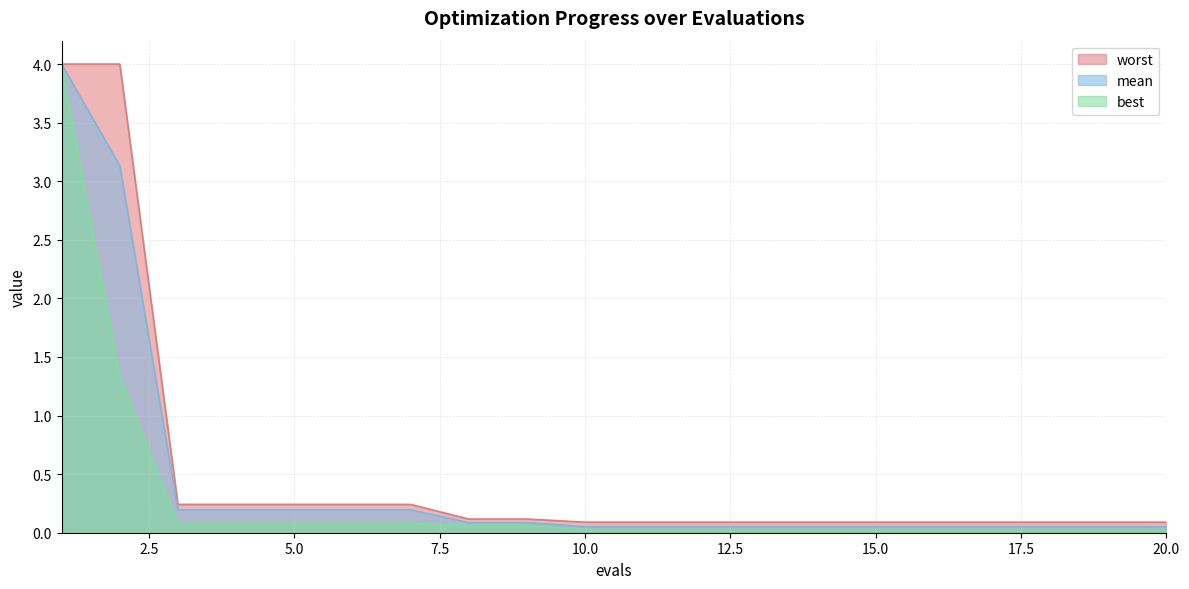

What is the approximate value of mean at 17?

0.1